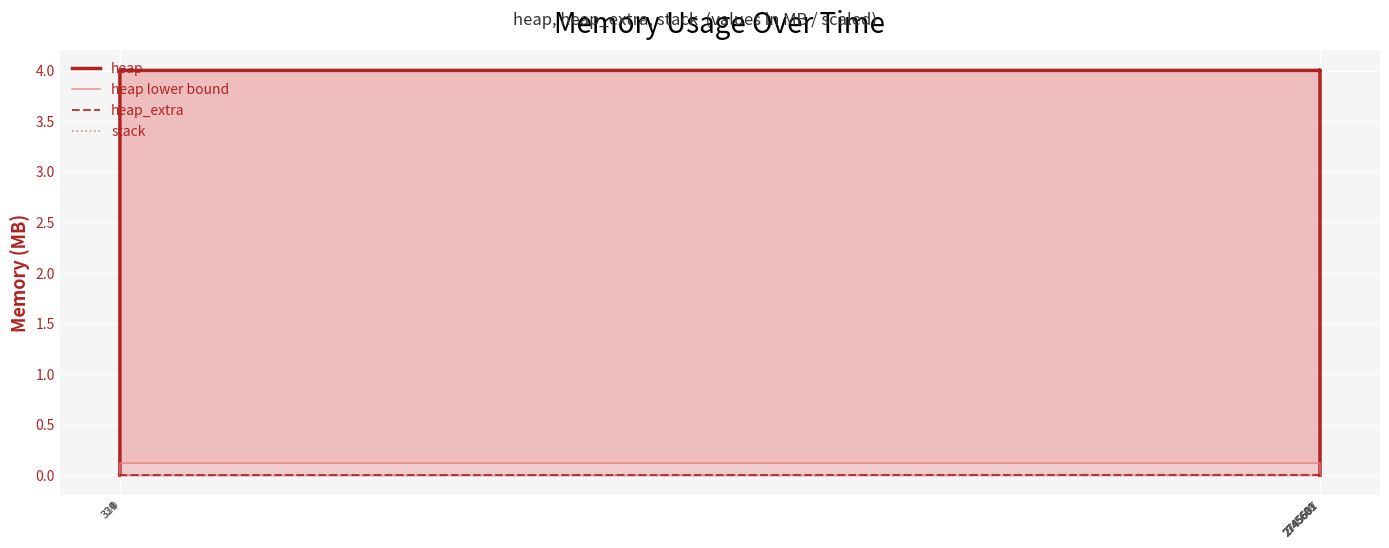

How many lines are shown in the chart?

4